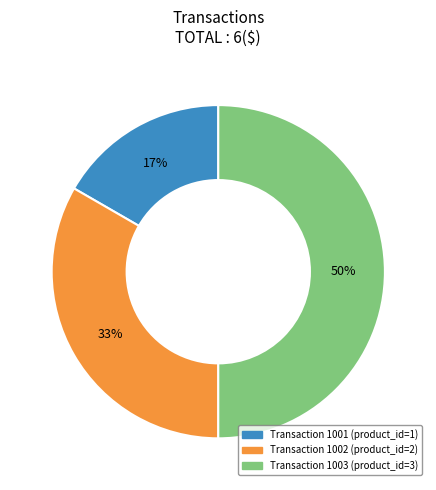

To the nearest percent, what is the average slice percentage?

33%